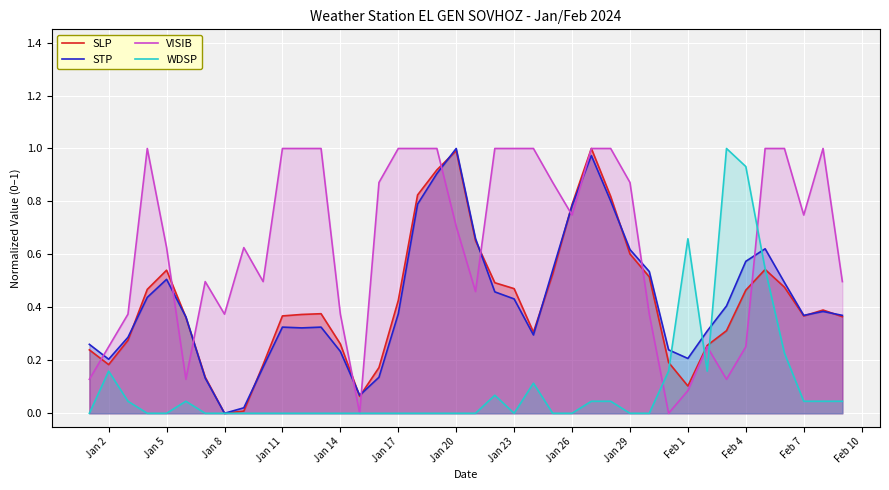

What is the highest value of the VISIB series?

1.0